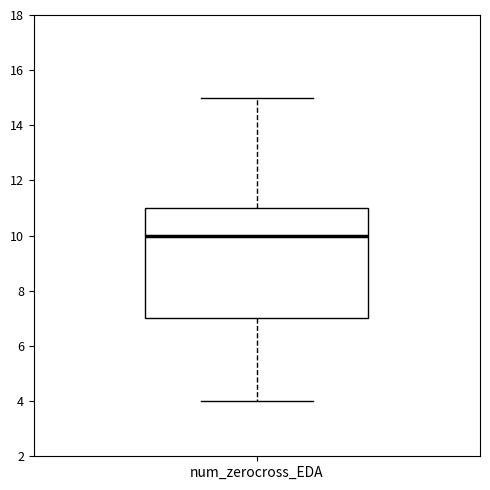

Transcribe this box plot: give where the median line is, the range the box spans, and where the two whiskers end, as read against the y-axis. The values are not printed on the chart, so give them approximately, as read against the axis.

median 10, box 7 to 11, whiskers 4 to 15